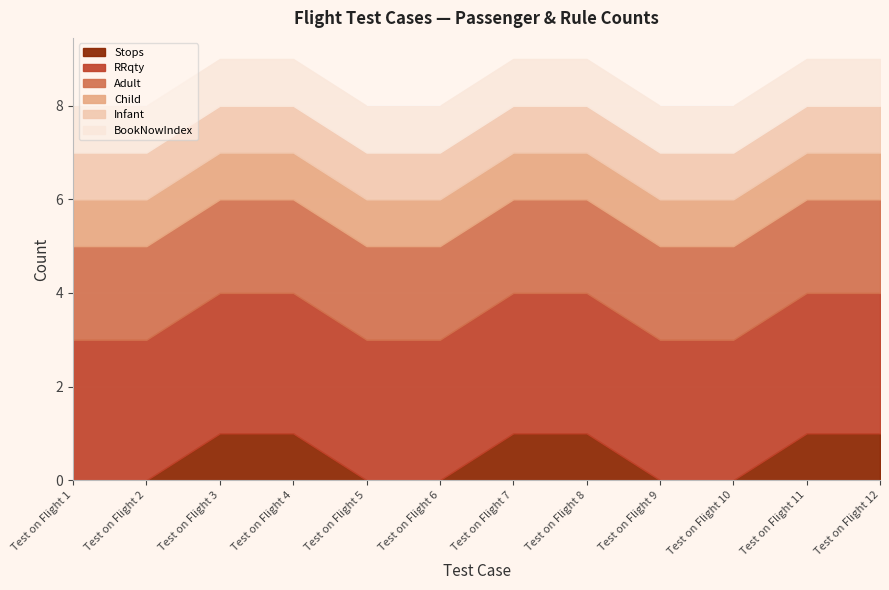

What is the sum of the BookNowIndex values at Test on Flight 8 and Test on Flight 10?

2